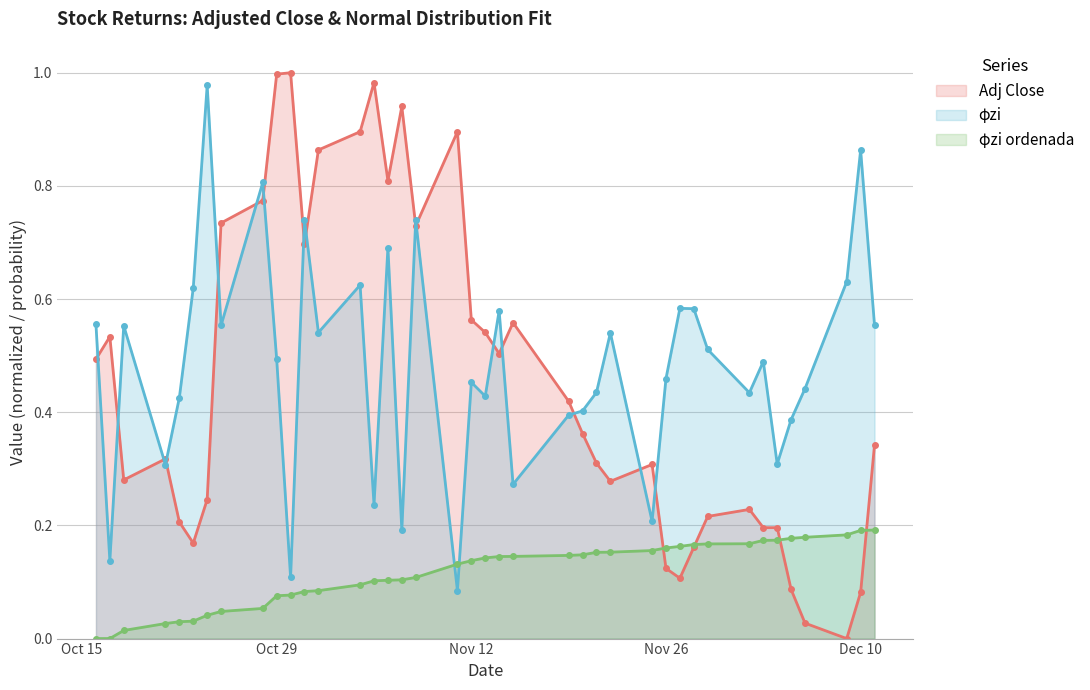

Which series ends up on top after the final intersection of φzi ordenada and φzi?

φzi